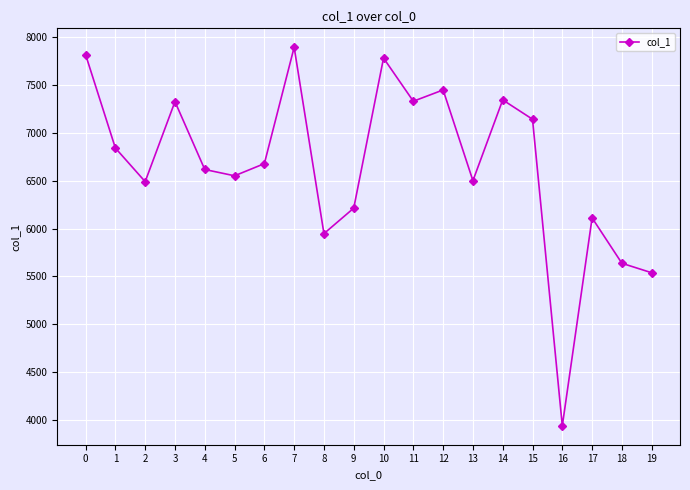

How many points are lower than both their immediate neighbors (excluding endpoints)?

6